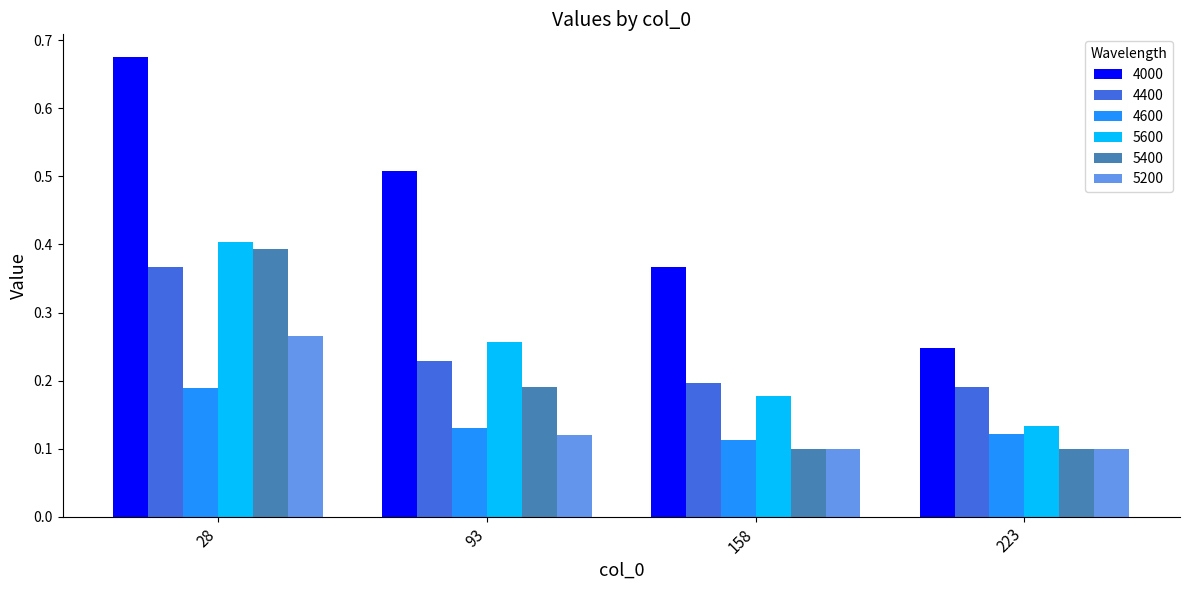

Which series changed the most between 93 and 223?

4000